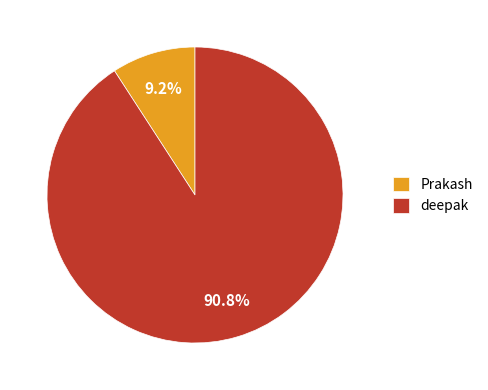

What is the ratio of the value at Prakash to the value at deepak?

0.1